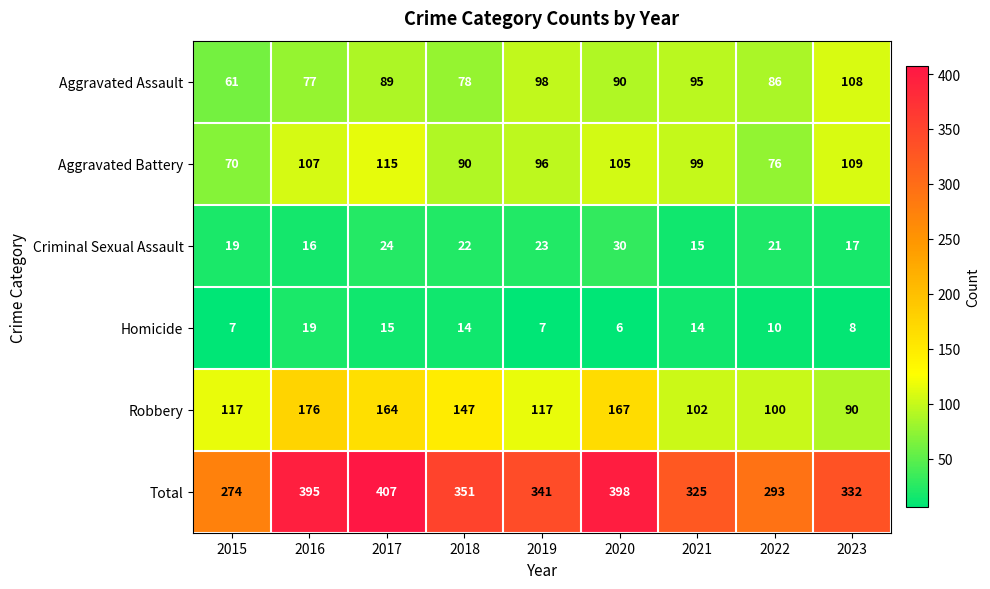

Is the value of Criminal Sexual Assault at 2022 greater than the value of Homicide at 2021?

Yes